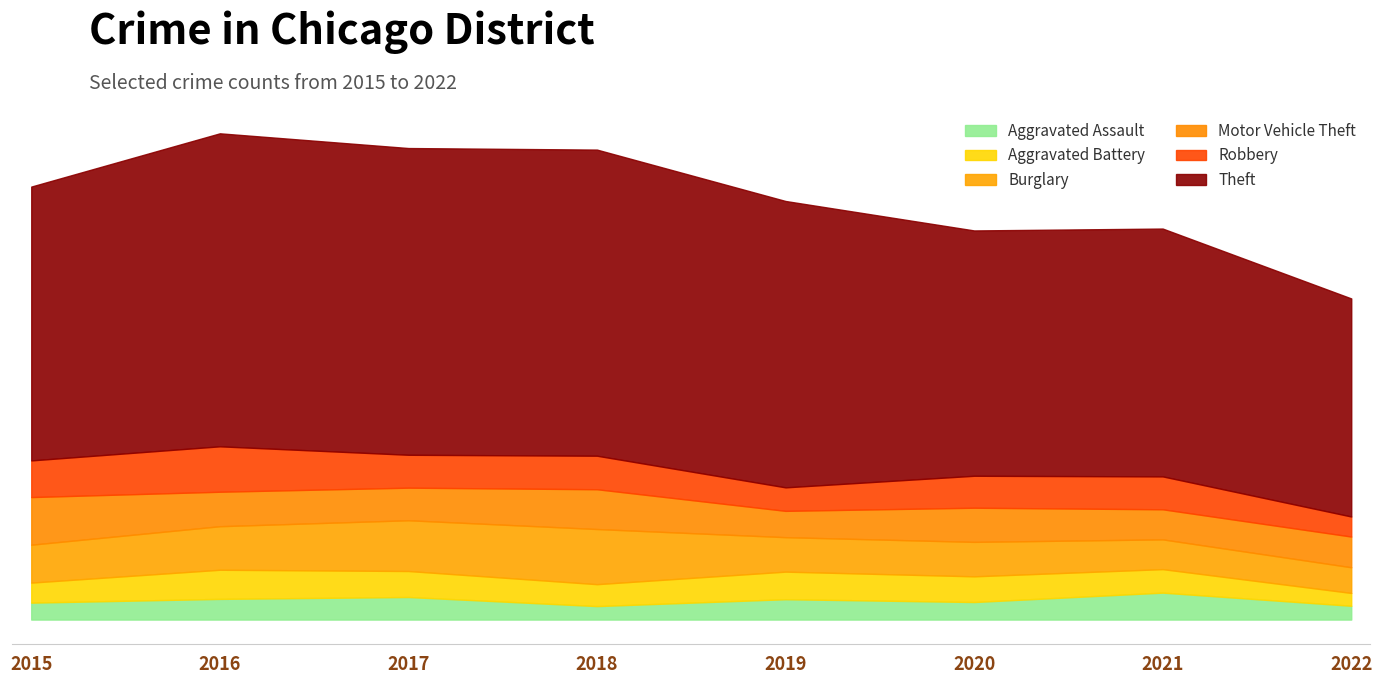

Reading left to right, extract all data points from this chart.

Aggravated Assault: 2015=54	2016=66	2017=72	2018=43	2019=65	2020=56	2021=86	2022=44
Aggravated Battery: 2015=64	2016=93	2017=83	2018=70	2019=88	2020=82	2021=75	2022=41
Burglary: 2015=121	2016=139	2017=162	2018=176	2019=110	2020=110	2021=95	2022=82
Motor Vehicle Theft: 2015=152	2016=110	2017=104	2018=127	2019=84	2020=109	2021=96	2022=98
Robbery: 2015=117	2016=145	2017=105	2018=107	2019=75	2020=102	2021=105	2022=64
Theft: 2015=874	2016=999	2017=979	2018=977	2019=914	2020=783	2021=791	2022=696